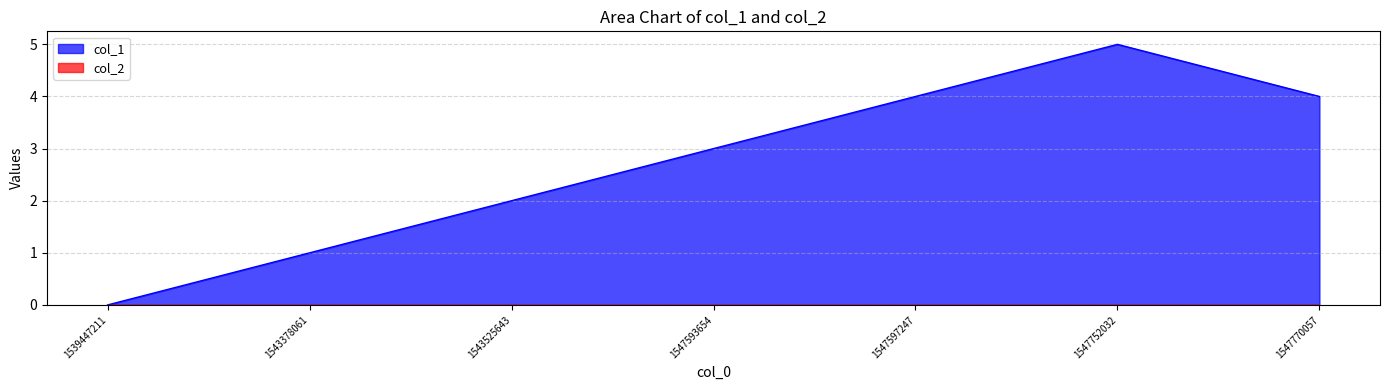

List the labels in order of value, largest first.

1547752032, 1547597247, 1547770057, 1547593654, 1543525643, 1543378061, 1539447211